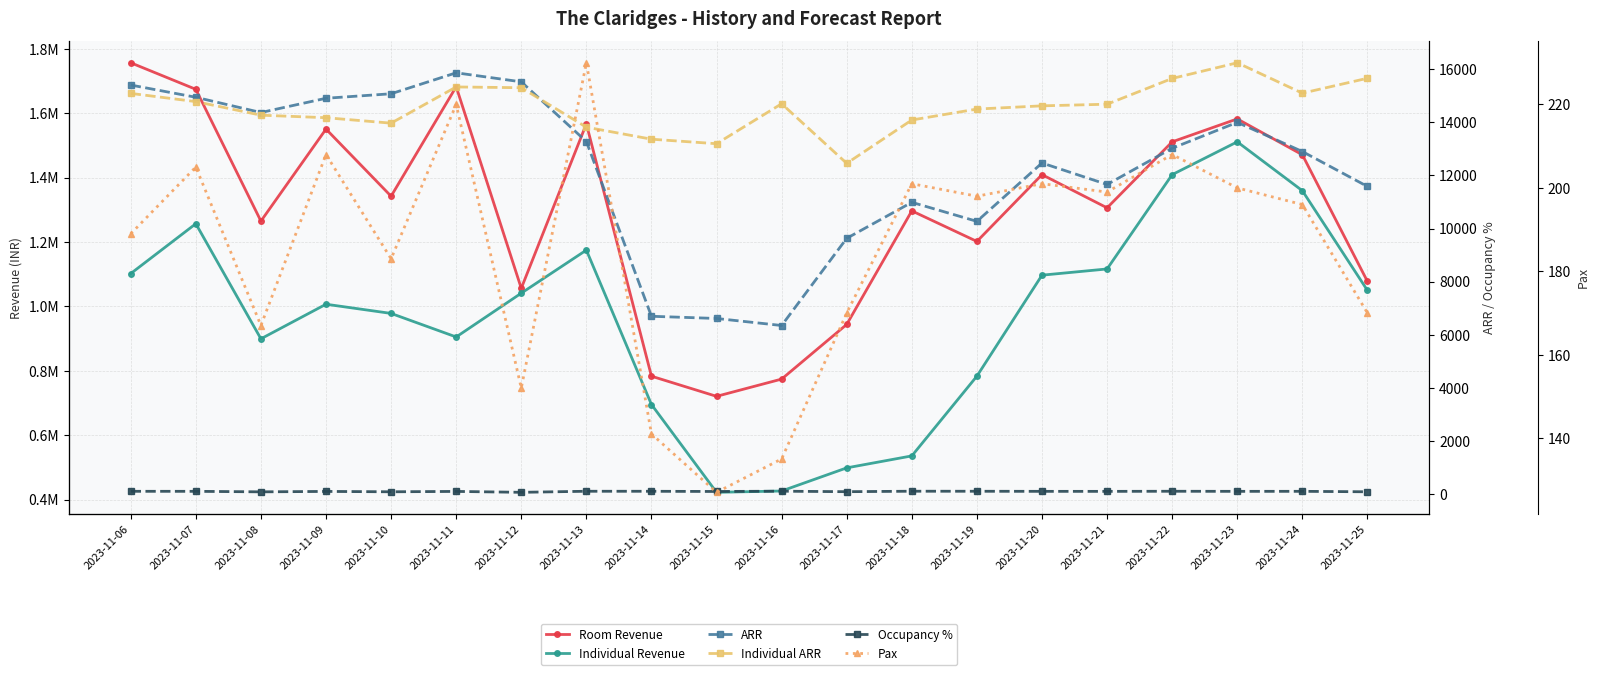

What is the total value across all series at 2023-11-25?

2154637.8